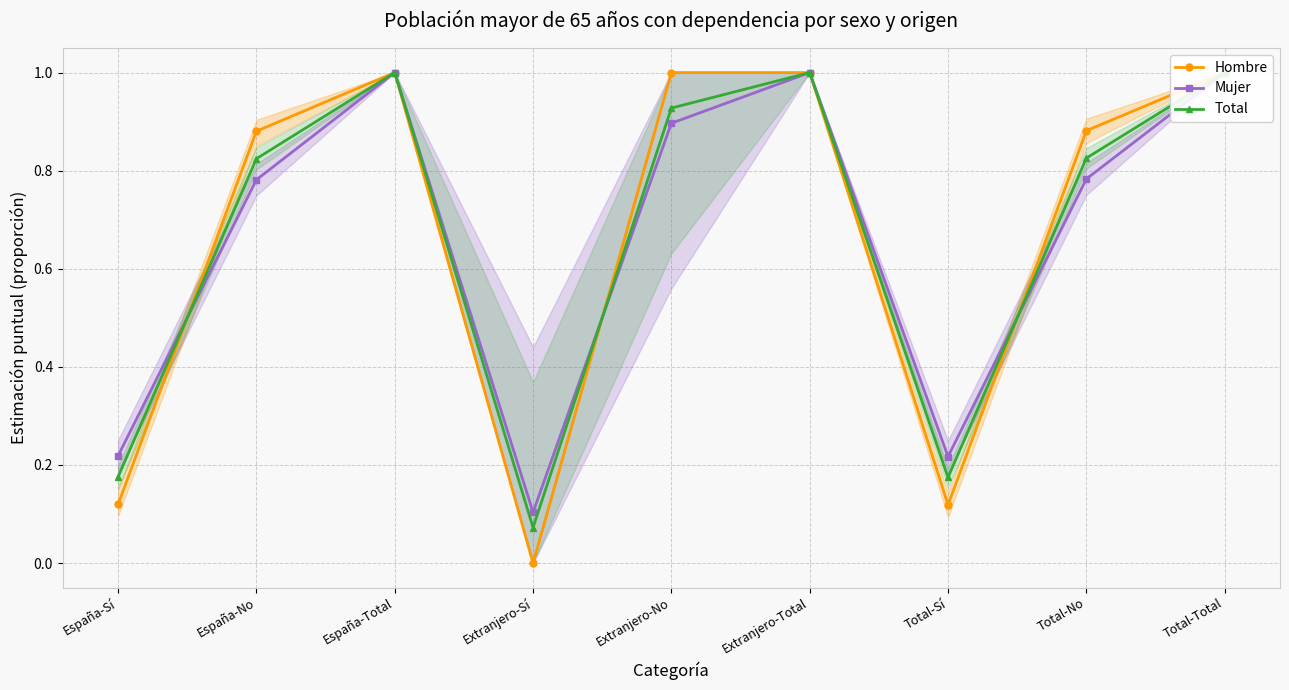

In Mujer, how many points are higher than both neighbors (excluding endpoints)?

2